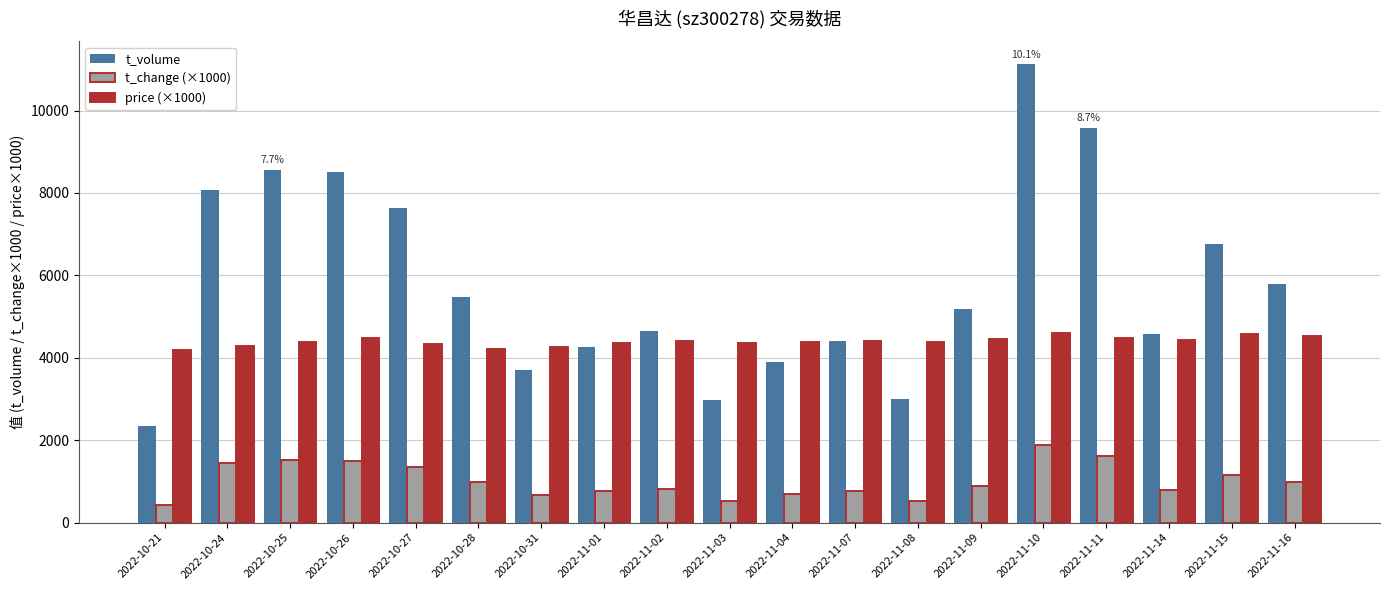

What is the label of the 18th bar from the right?

2022-10-24